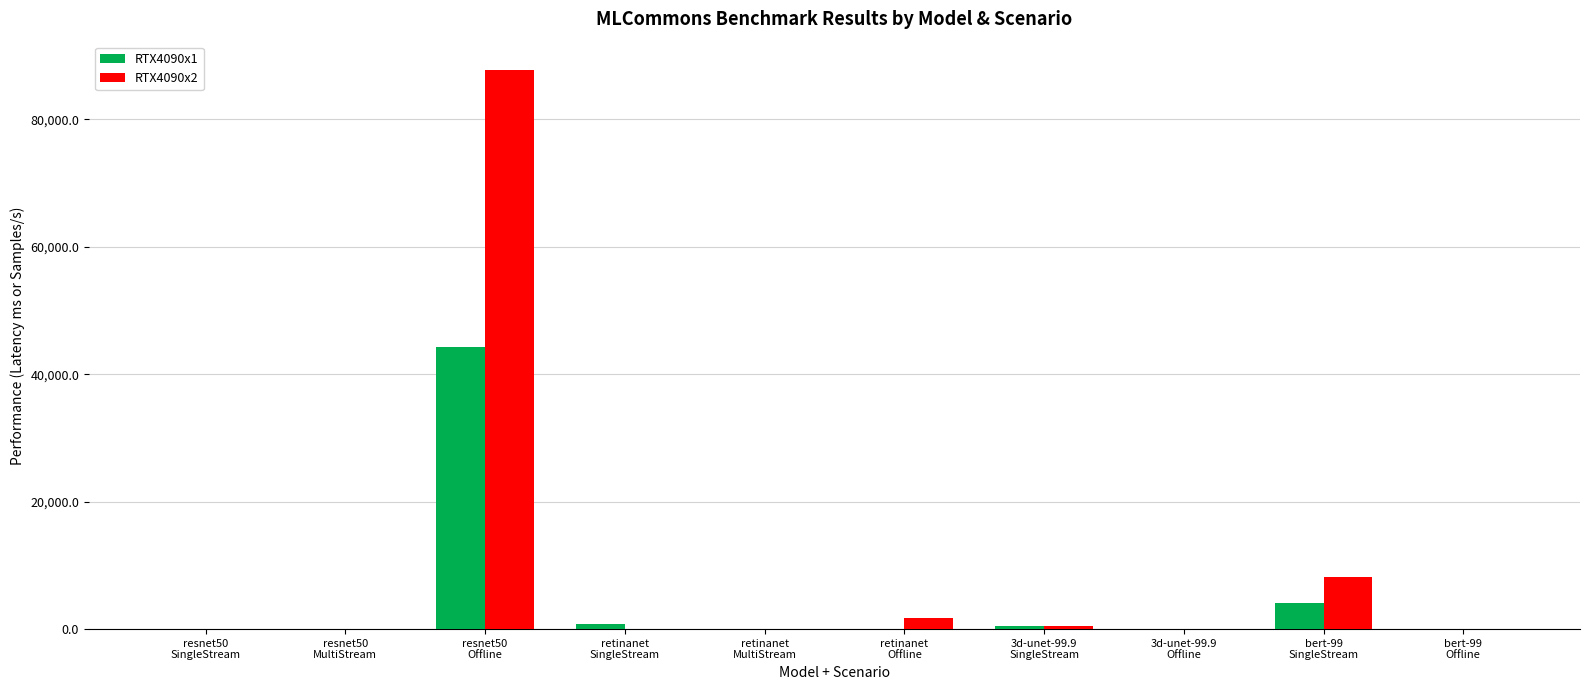

Count the number of categories in the chart.

10